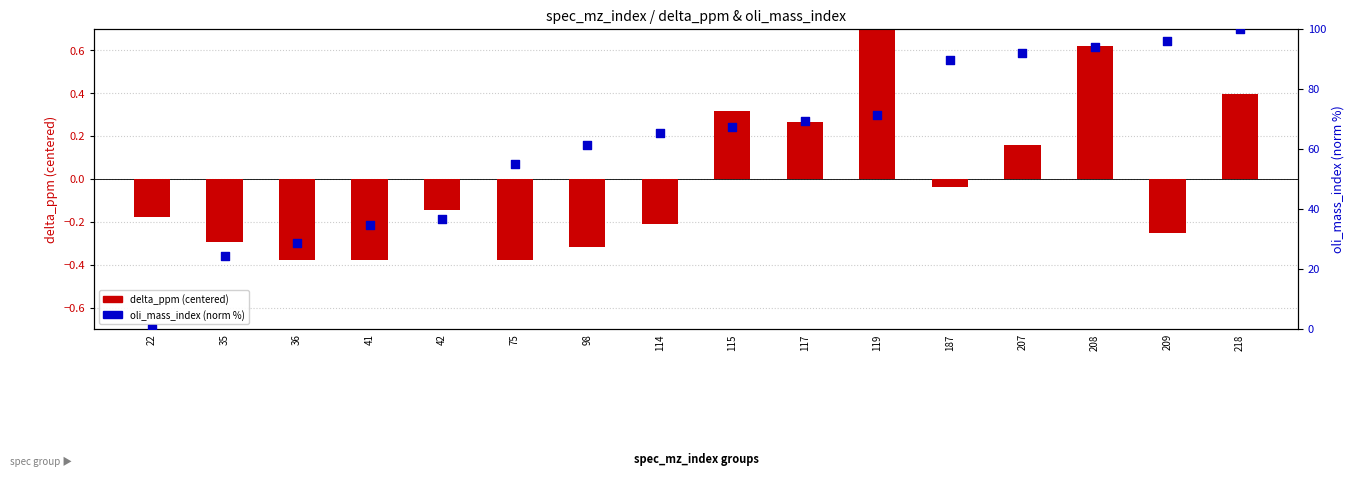

Which series reaches the minimum Y coordinate?

delta_ppm (centered)